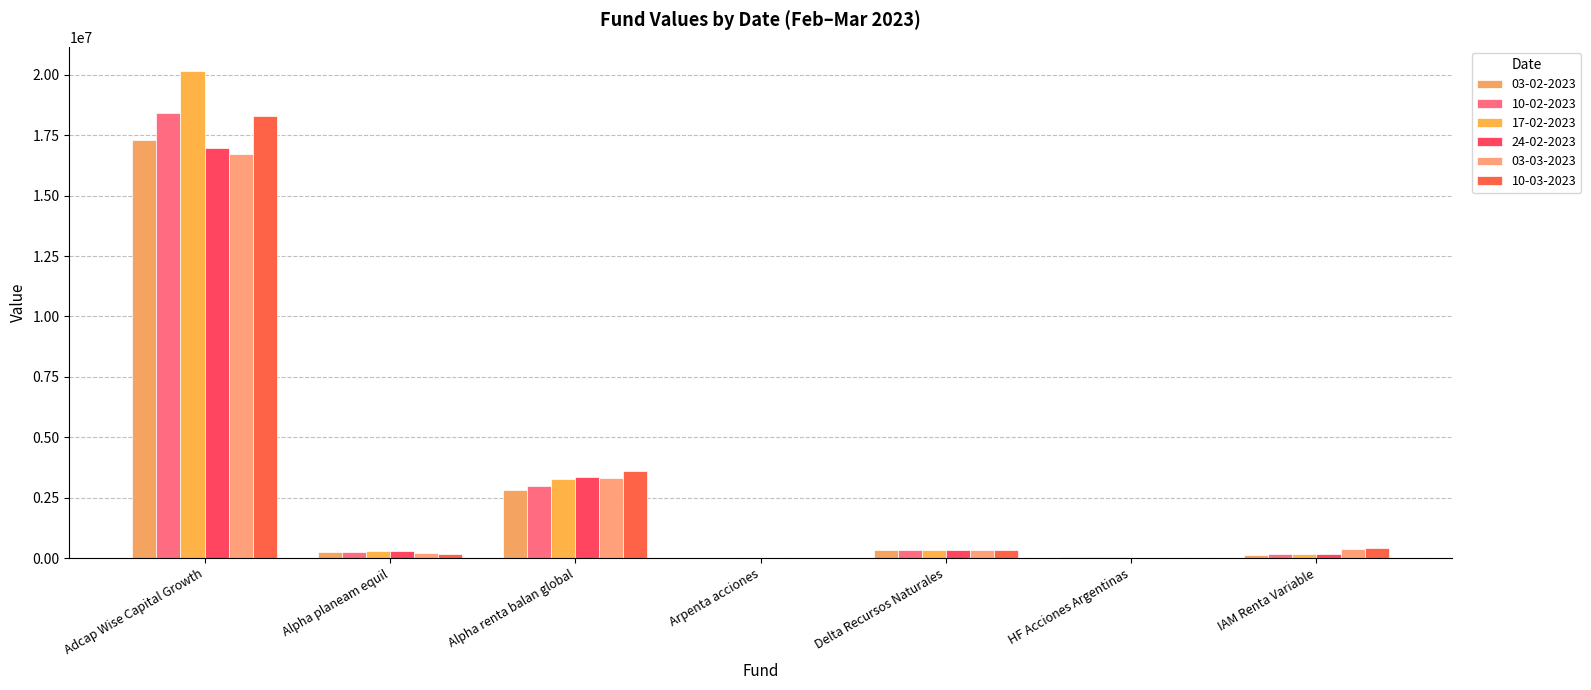

At which label is 10-02-2023 closest to 9212603?

Alpha renta balan global